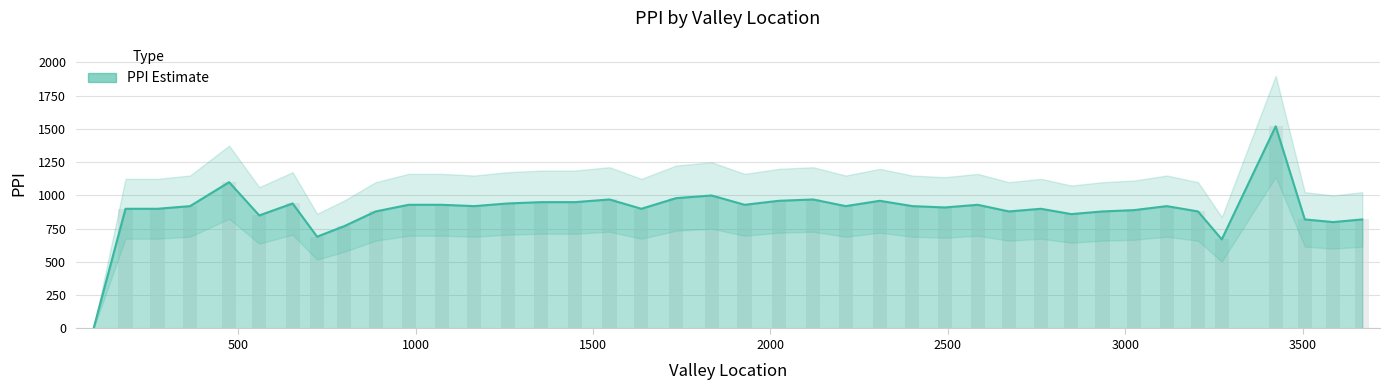

Does the chart contain stacked bars?

No